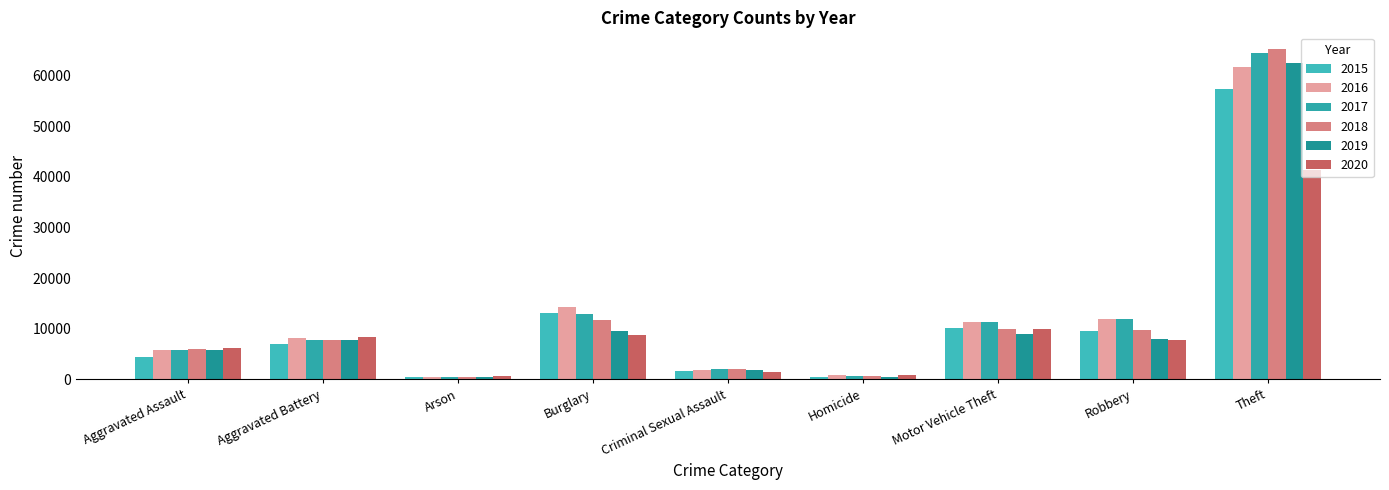

At how many categories does at least one series exceed 9759?

4